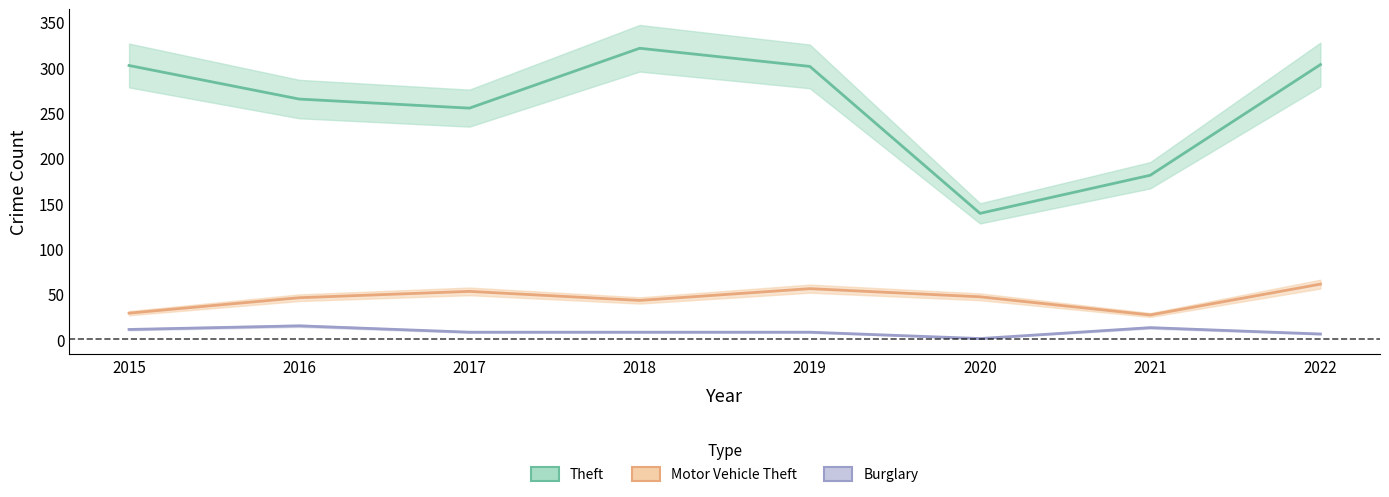

Is the value of Burglary at 2021 greater than the value of Theft at 2020?

No